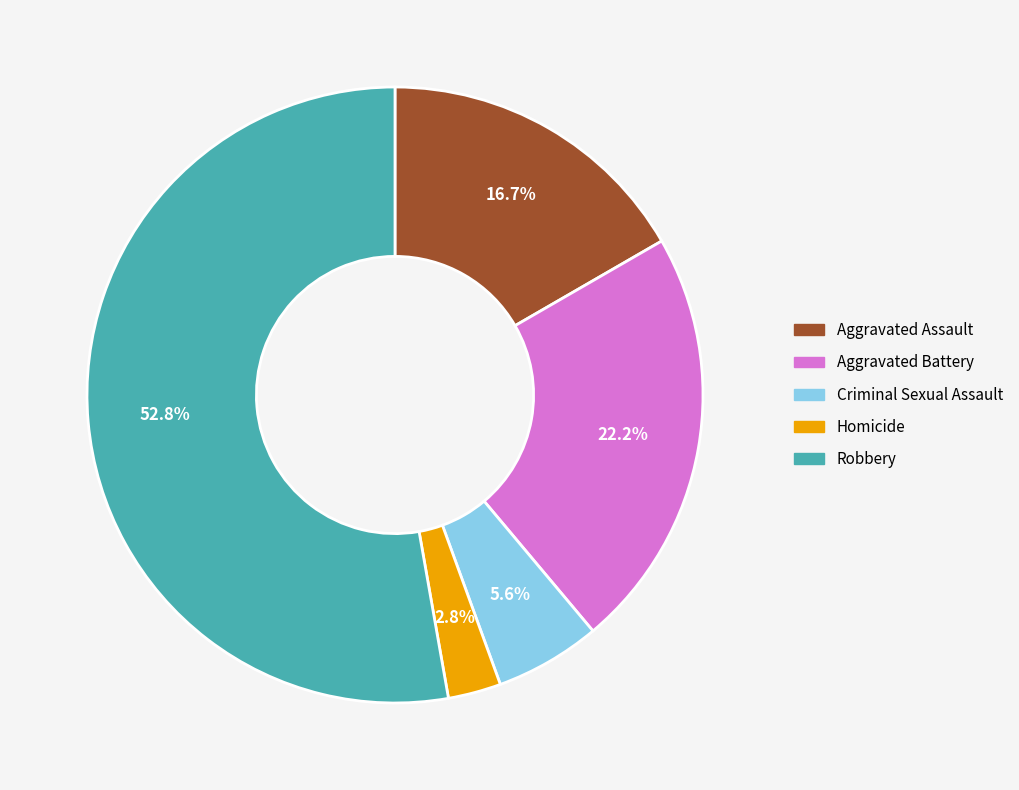

What is the majority slice?

Robbery